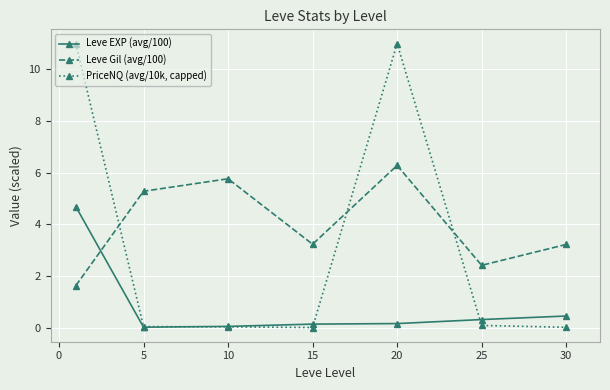

What is the value of the Leve Gil (avg/100) point at the 5th from the left?

6.3